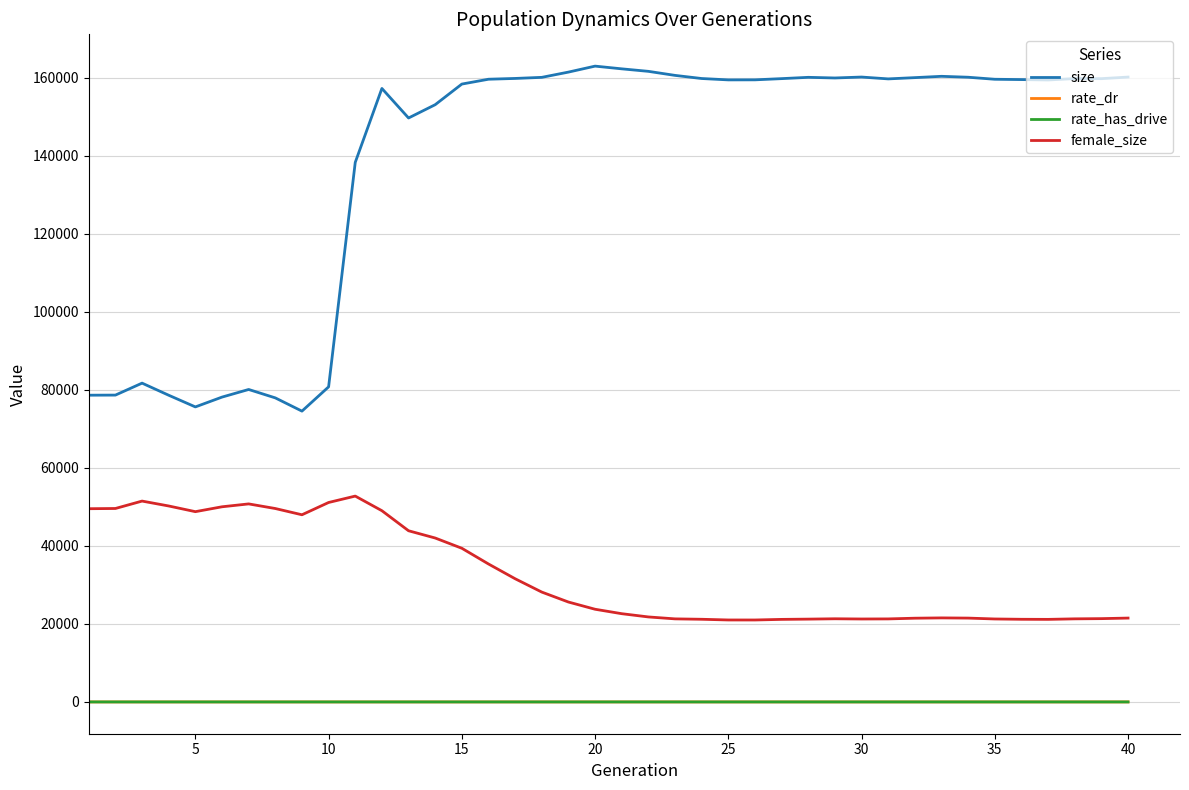

Which series has the largest total across all categories?

size